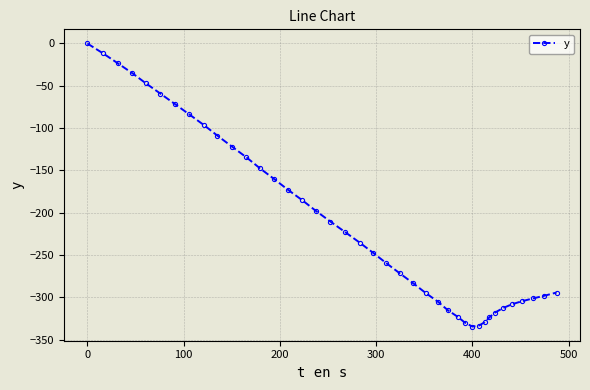

What is the difference between the second highest and minimum values?

322.8